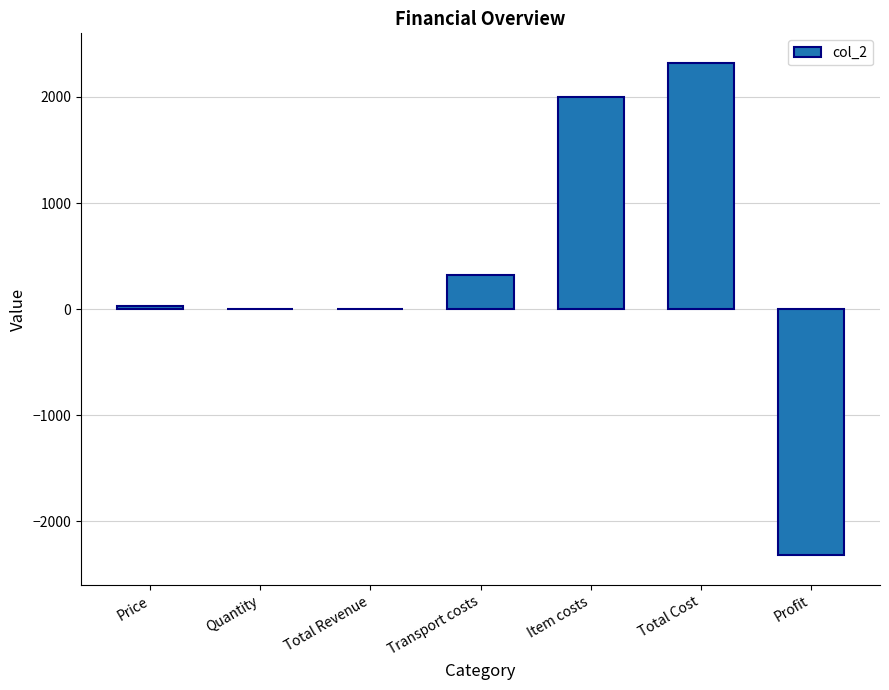

Which has a higher value, Item costs or Price?

Item costs